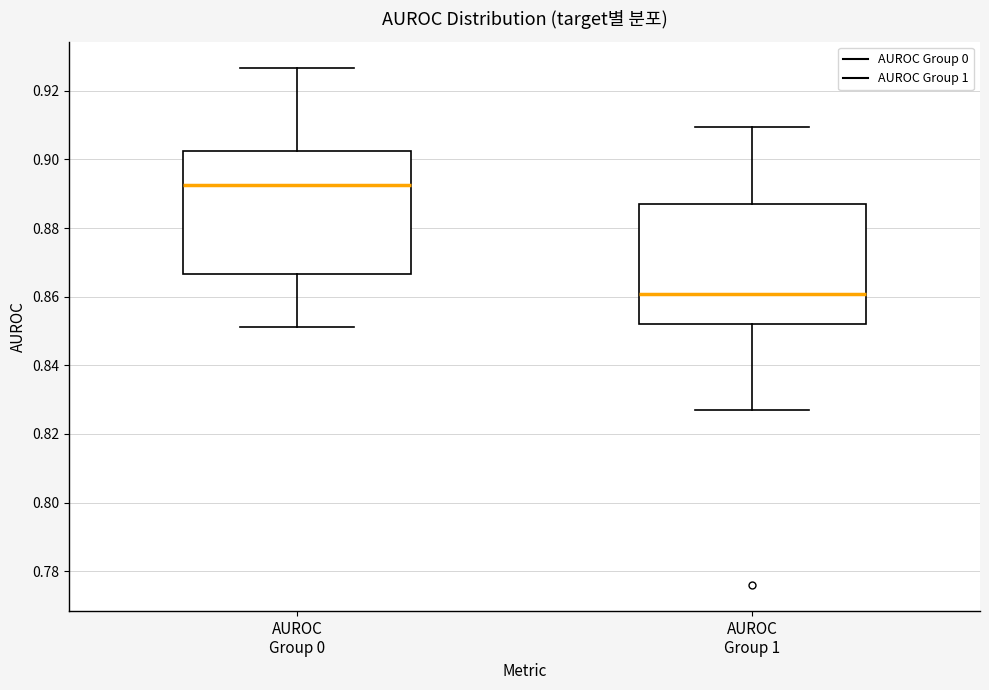

Reading left to right, transcribe this box plot: for each box, give where its median line is, the range the box spans, and where its two whiskers end, as read against the y-axis. The values are not printed on the chart, so give them approximately, as read against the axis.

AUROC Group 0: median 0.892, box 0.866 to 0.902, whiskers 0.852 to 0.926
AUROC Group 1: median 0.860, box 0.852 to 0.888, whiskers 0.826 to 0.910